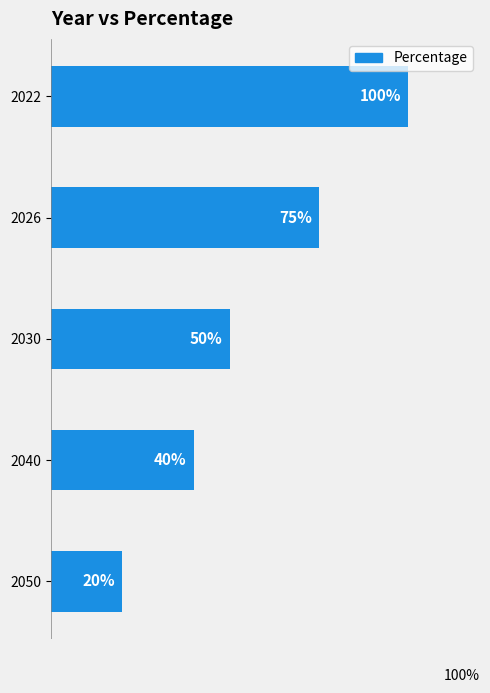

Rank the categories by value from highest to lowest.

2022, 2026, 2030, 2040, 2050